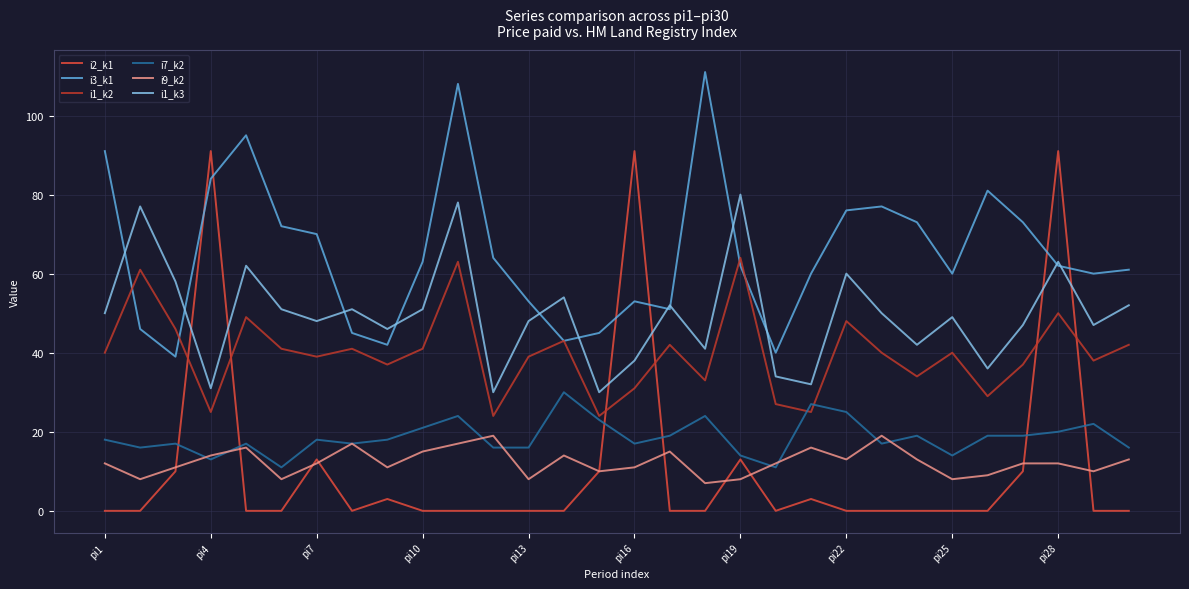

True or false: i3_k1 and i7_k2 cross at least once.

False